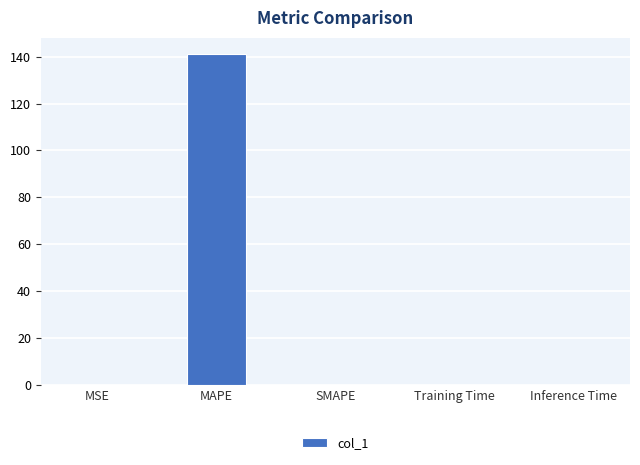

The chart shows a value of 46.1 at MAPE. True or false?

False